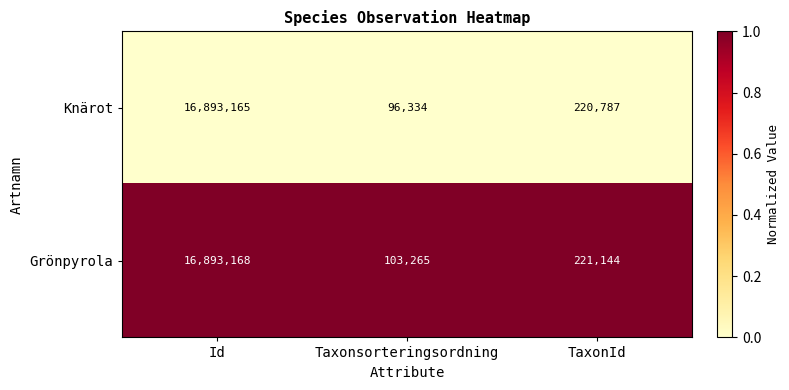

What is the total value across all series at Taxonsorteringsordning?

199599